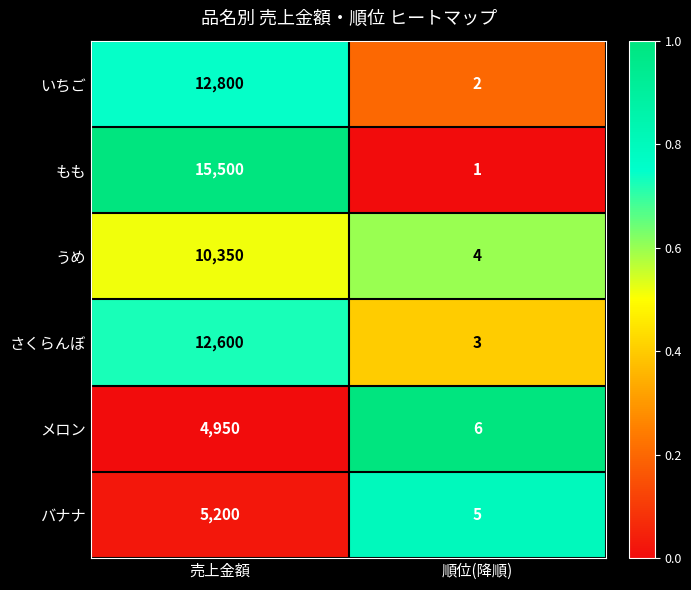

What is the total value across all series at 順位(降順)?

21